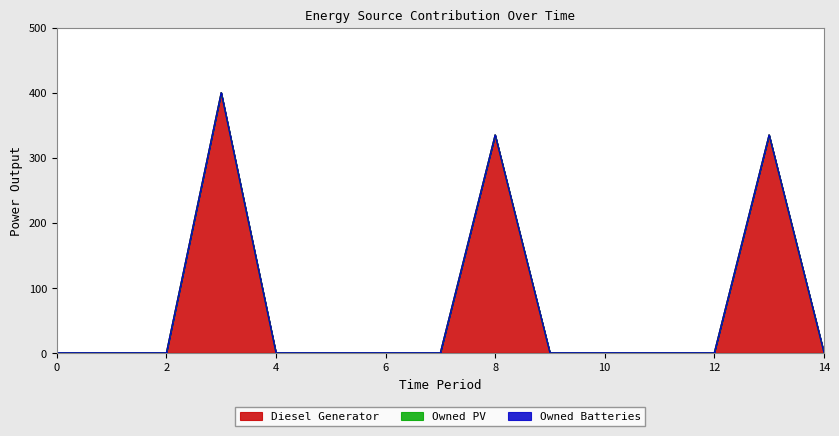

Reading right to left, transcribe all the data shown in this chart.

Diesel Generator: 1.0	335.0	0.0	0.0	0.0	0.0	335.0	0.0	0.0	0.0	0.0	400.0	0.0	0.0	0.0
Owned PV: 0.0	0.0	0.0	0.0	0.0	0.0	0.0	0.0	0.0	0.0	0.0	0.0	0.0	0.0	0.0
Owned Batteries: 0.0	0.0	0.0	0.0	0.0	0.0	0.0	0.0	0.0	0.0	0.0	0.0	0.0	0.0	0.0